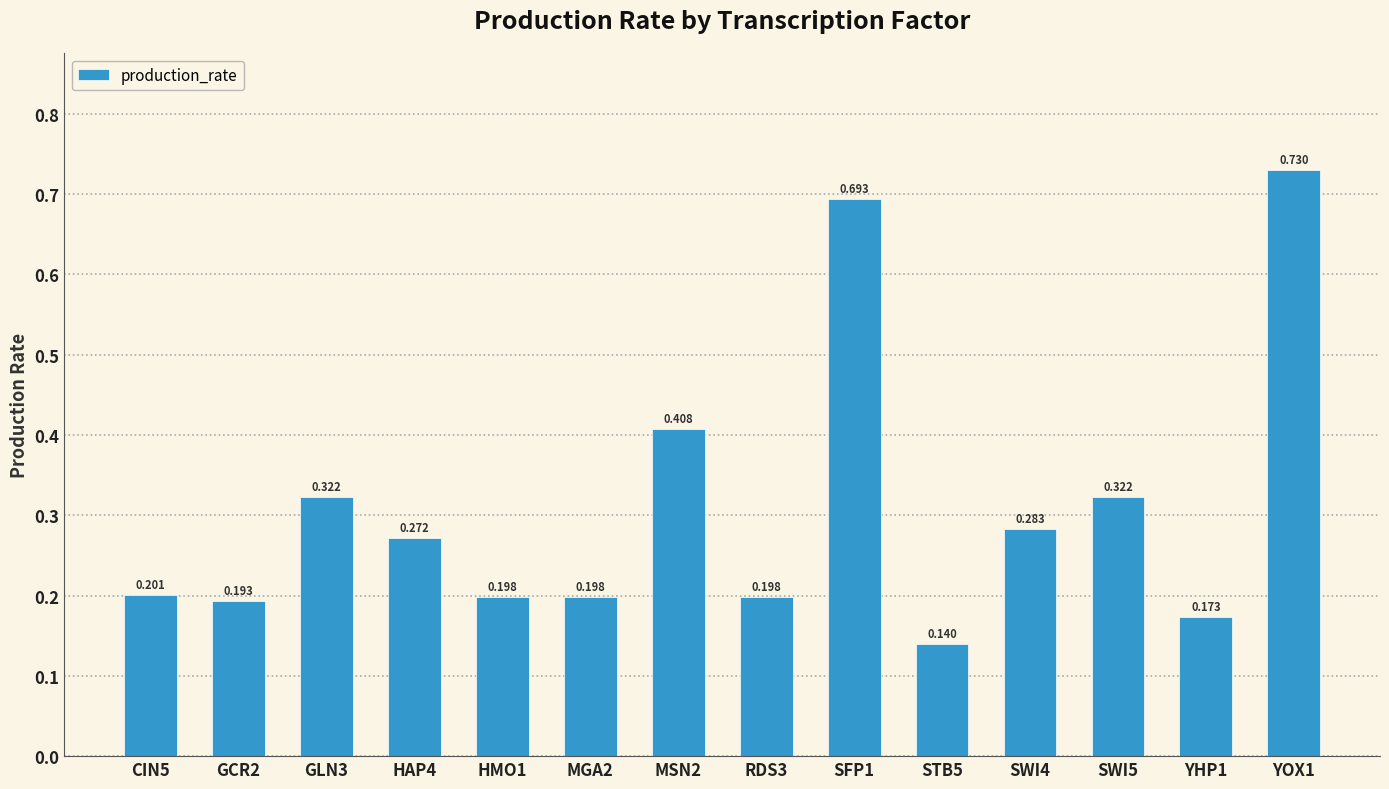

Count the number of categories in the chart.

14